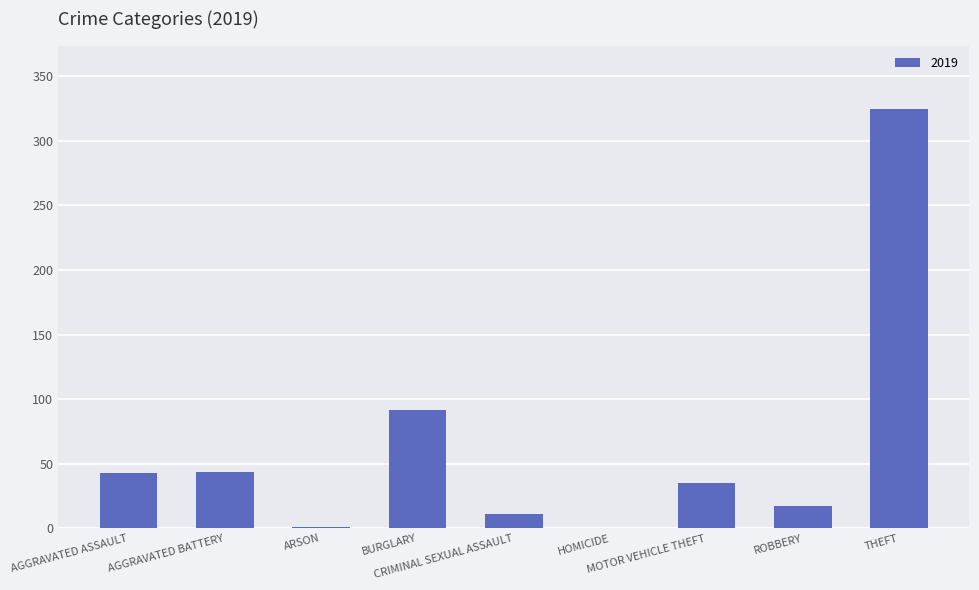

What is the sum of all values?

568